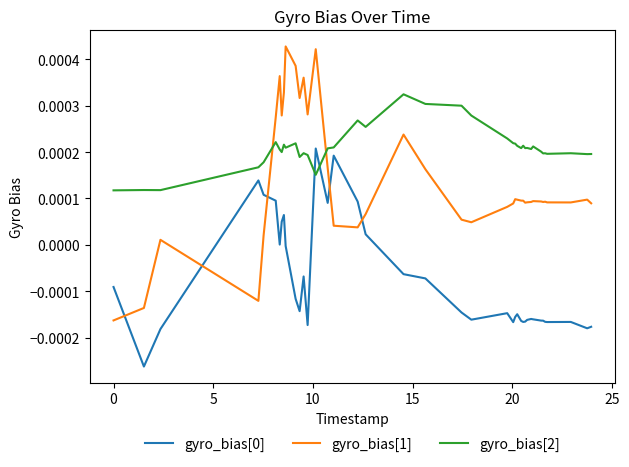

Which series ends up on top after the final intersection of gyro_bias[1] and gyro_bias[2]?

gyro_bias[2]